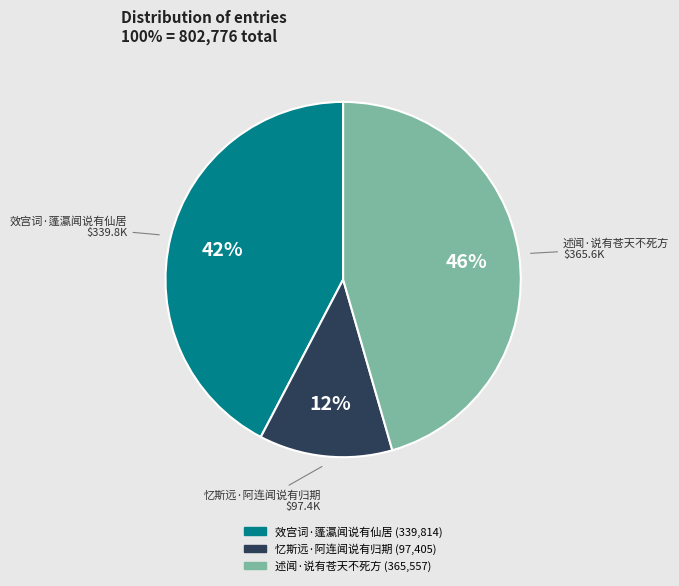

What is the ratio of the value at 效宫词·蓬瀛闻说有仙居 to the value at 忆斯远·阿连闻说有归期?

3.5